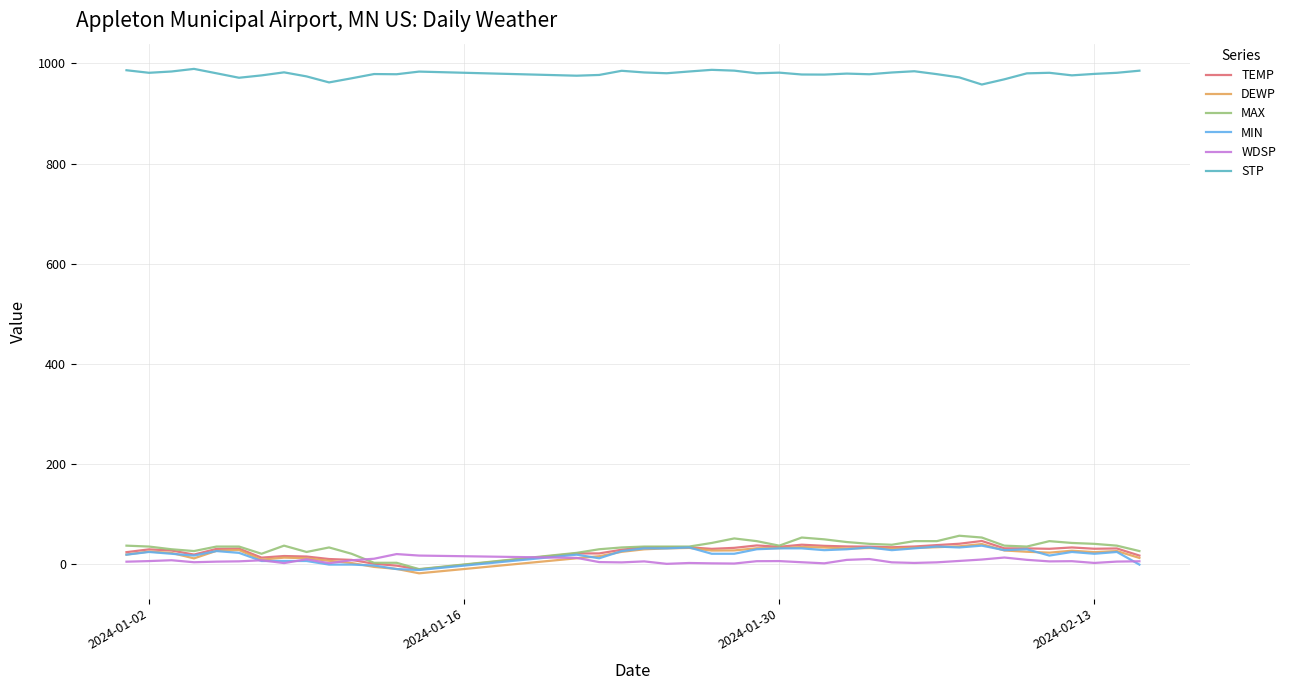

What is the highest value of the TEMP series?

46.7